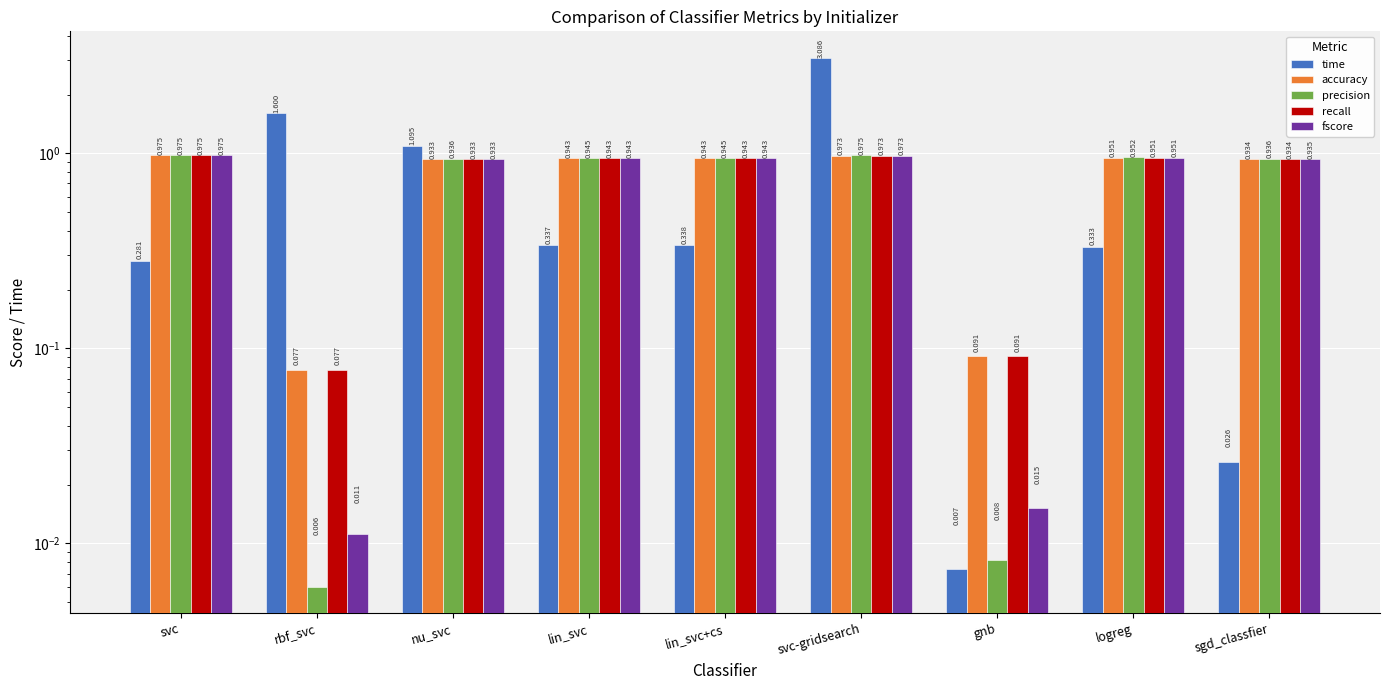

What is the difference between the recall values at gnb and sgd_classfier?

0.8